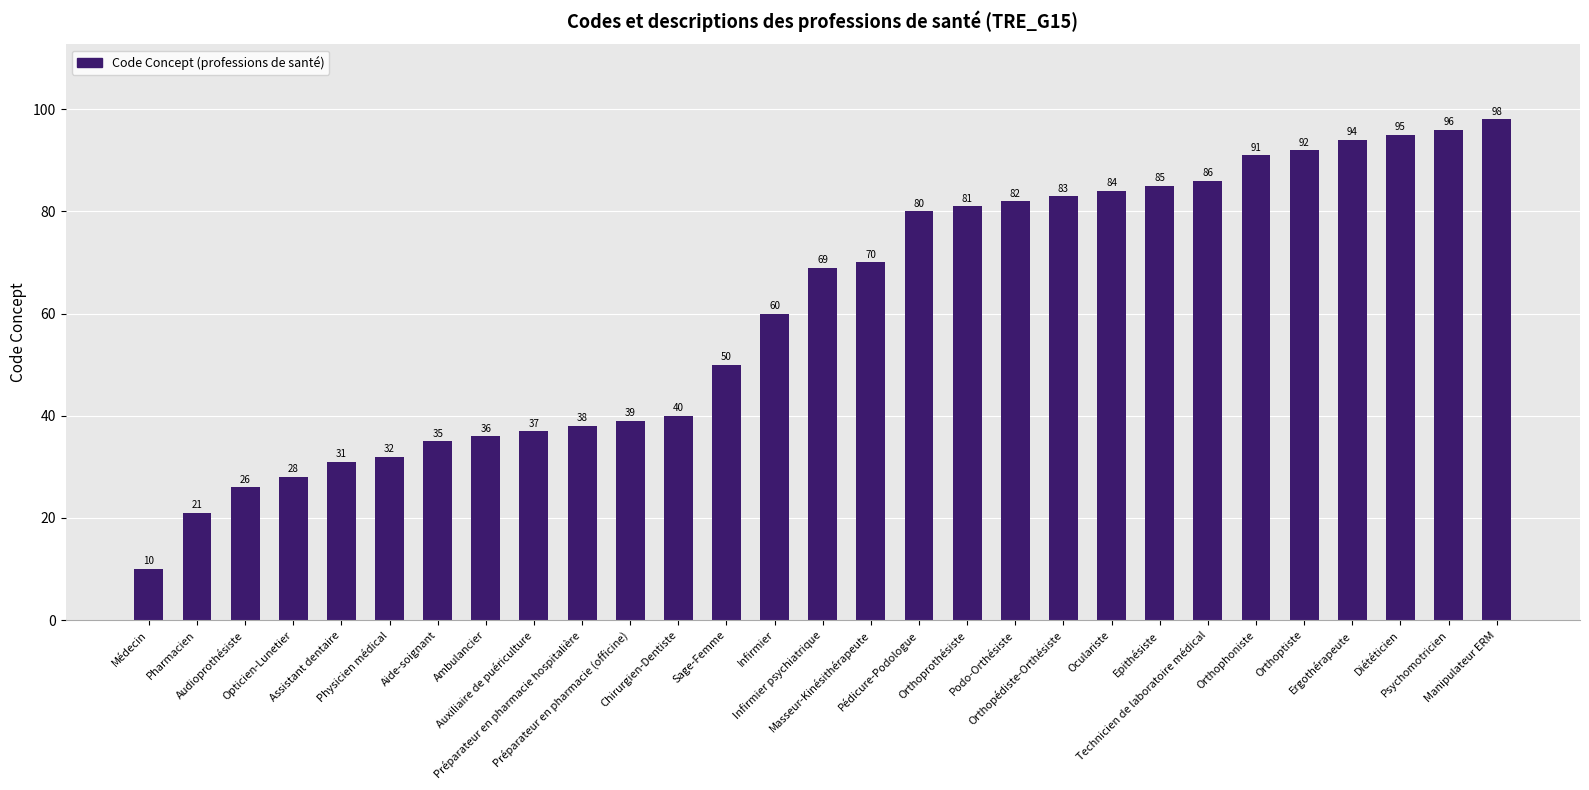

Which category has the highest value across all series?

Manipulateur ERM